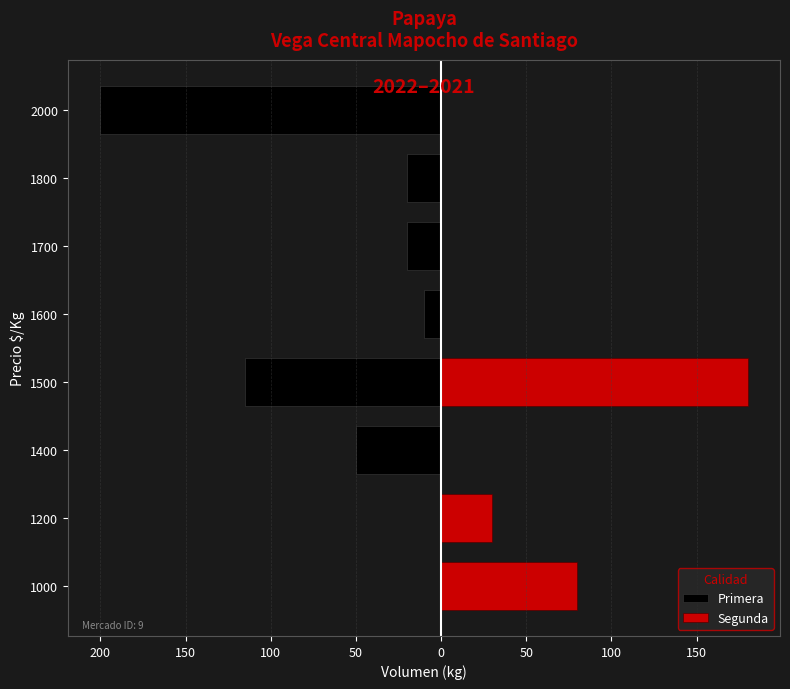

Which series has the largest range (max minus min)?

Primera